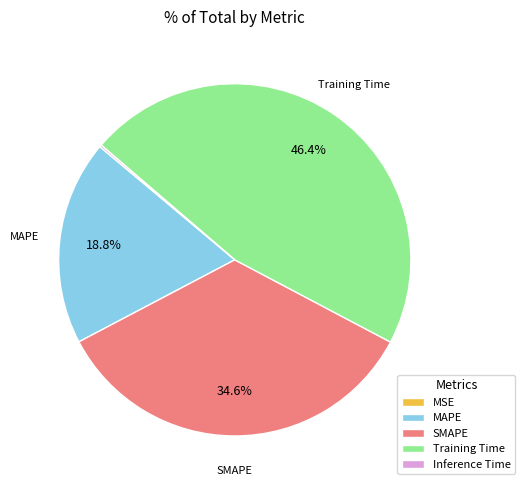

Does MAPE account for over 50% of the chart?

No